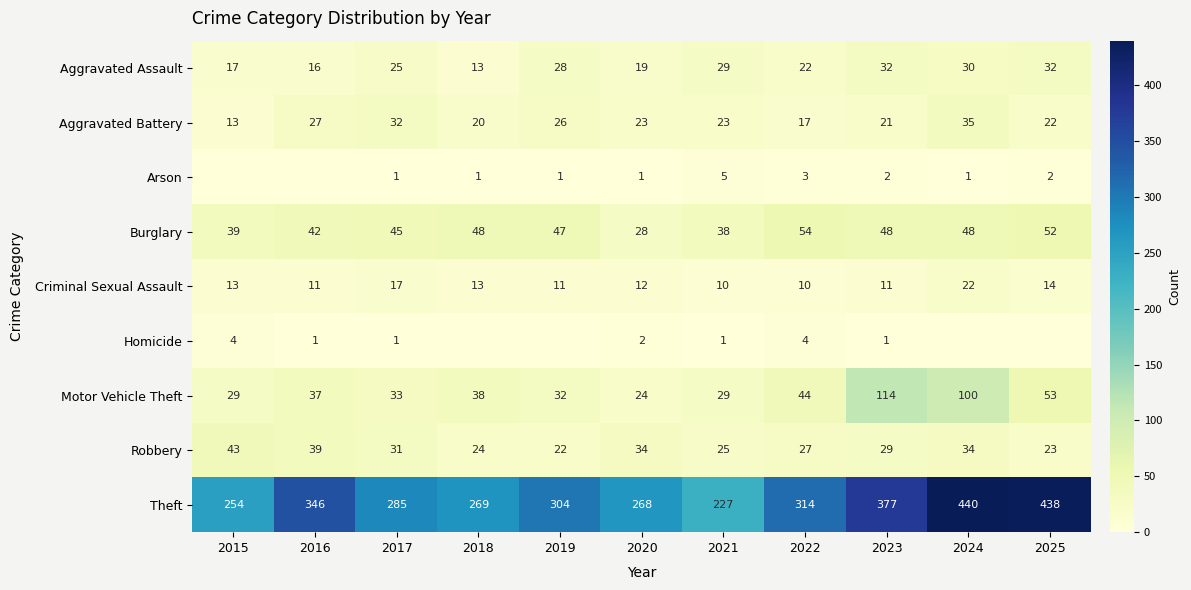

Between 2021 and 2023, which is larger?

2023